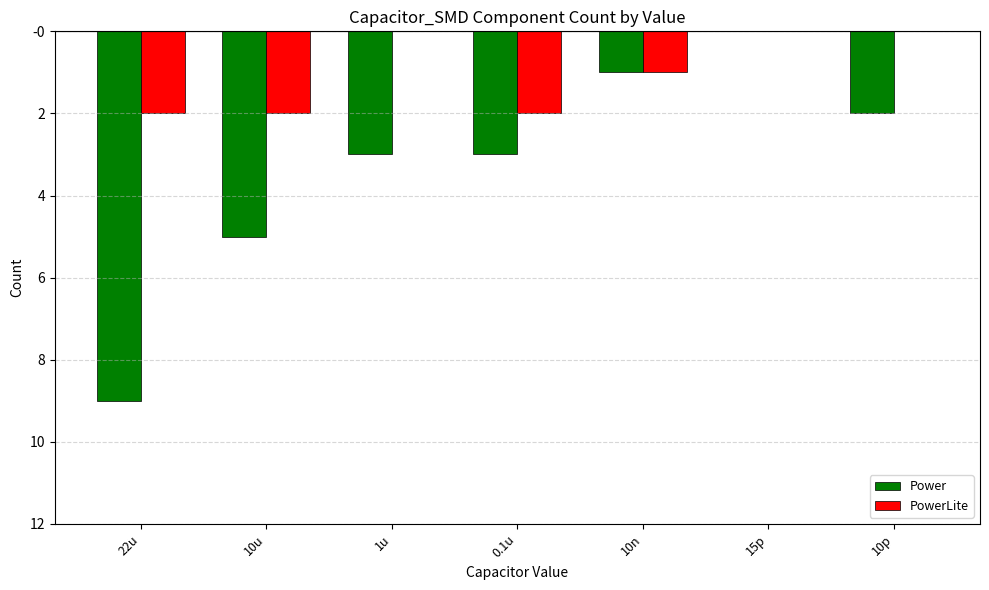

Are the bars grouped side by side (vs. stacked)?

Yes